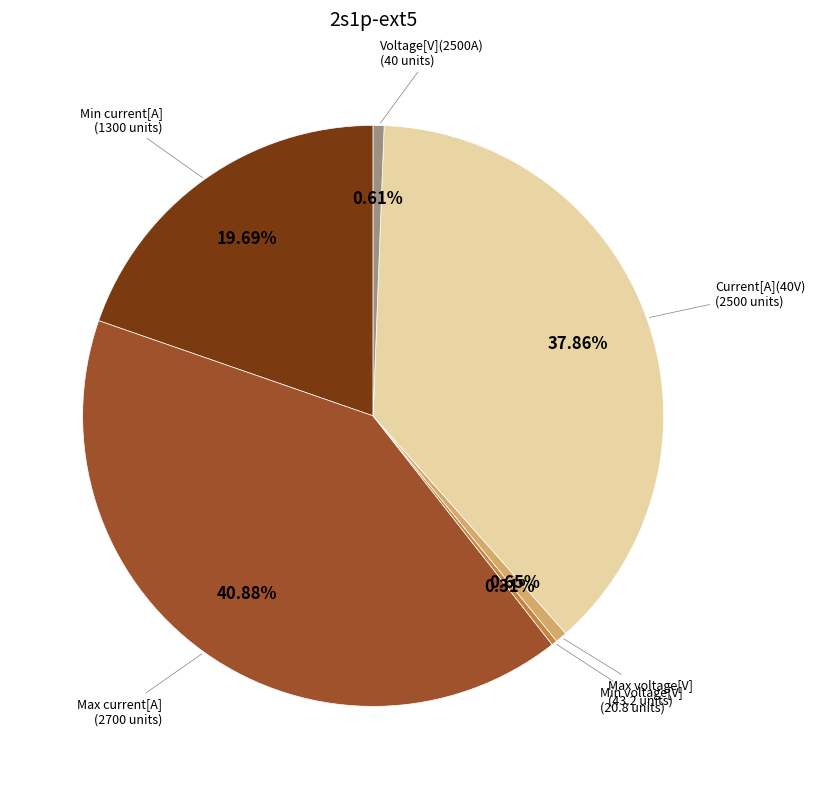

Does Min voltage[V] account for over 50% of the chart?

No